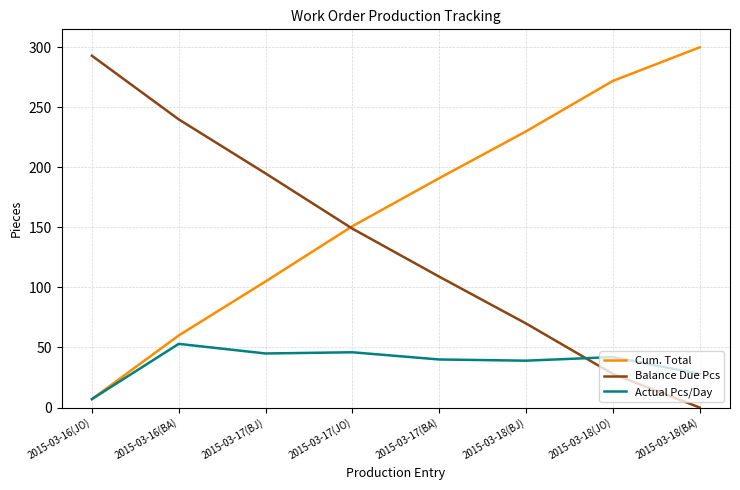

What is the maximum value for Actual Pcs/Day?

53